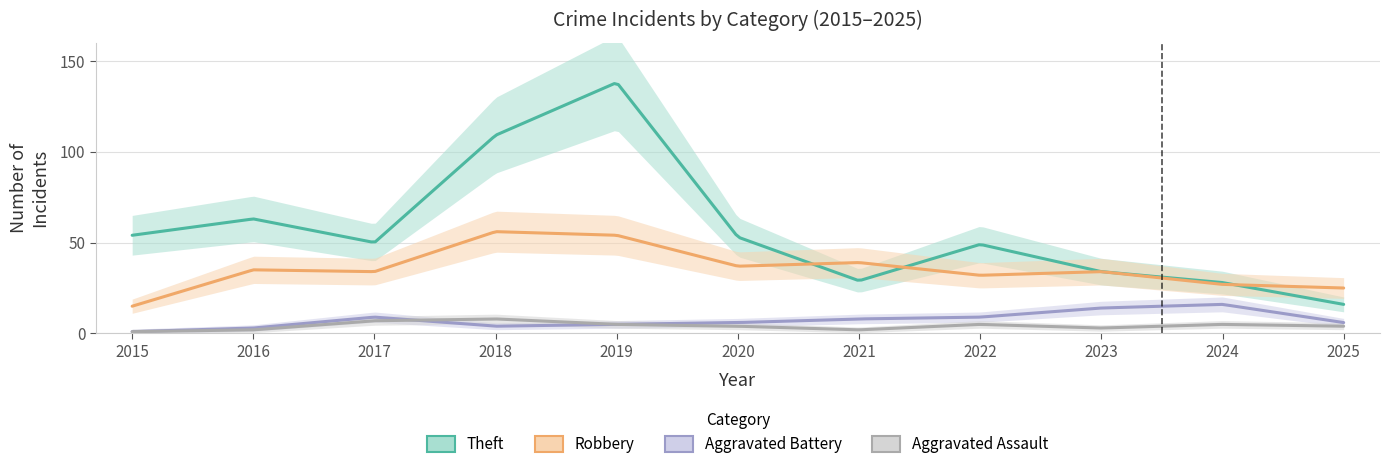

What is the maximum value shown in the chart?

138